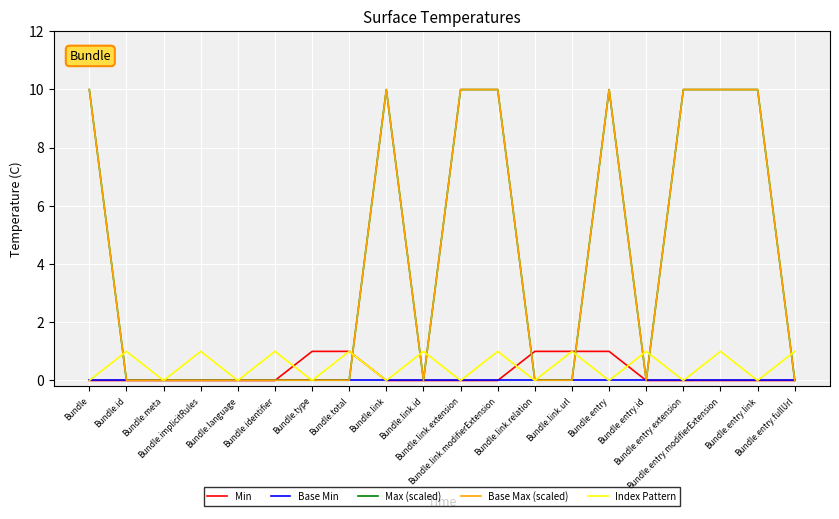

The Max (scaled) series shows 13.6 at Bundle. True or false?

False